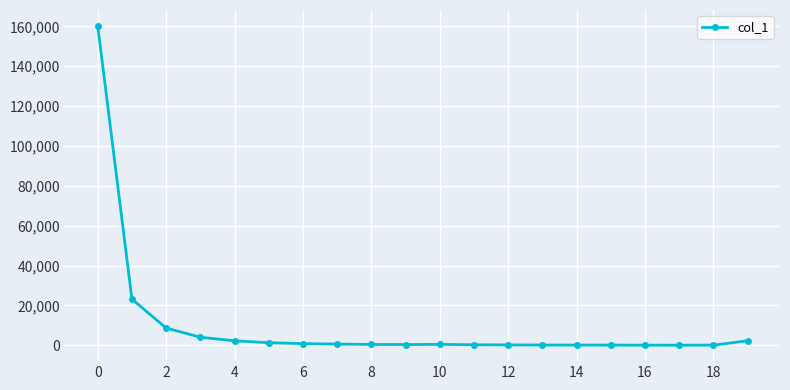

What is the greatest value displayed?

160237